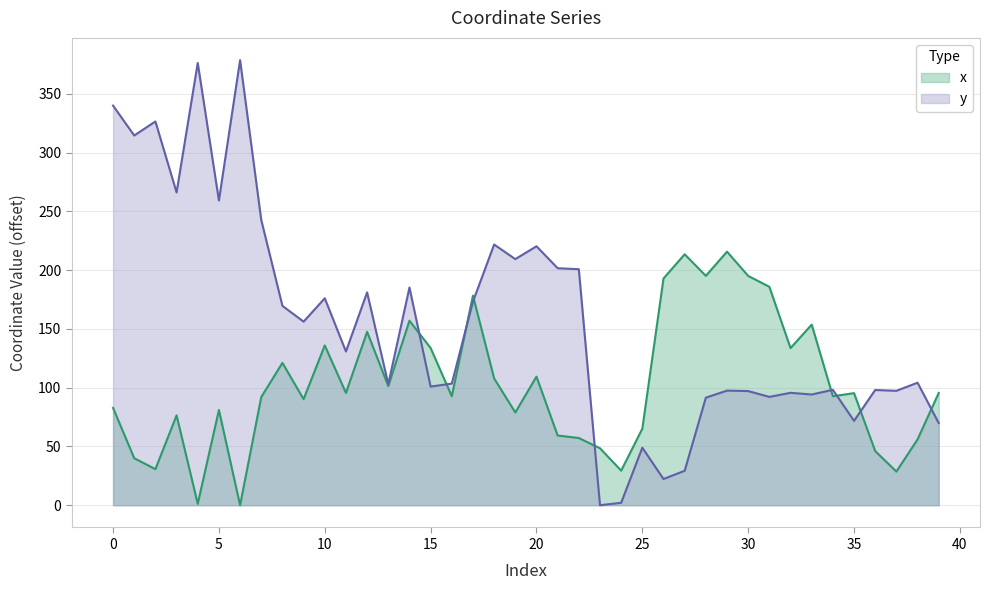

What is the difference between the maximum and minimum values in the x series?

215.7